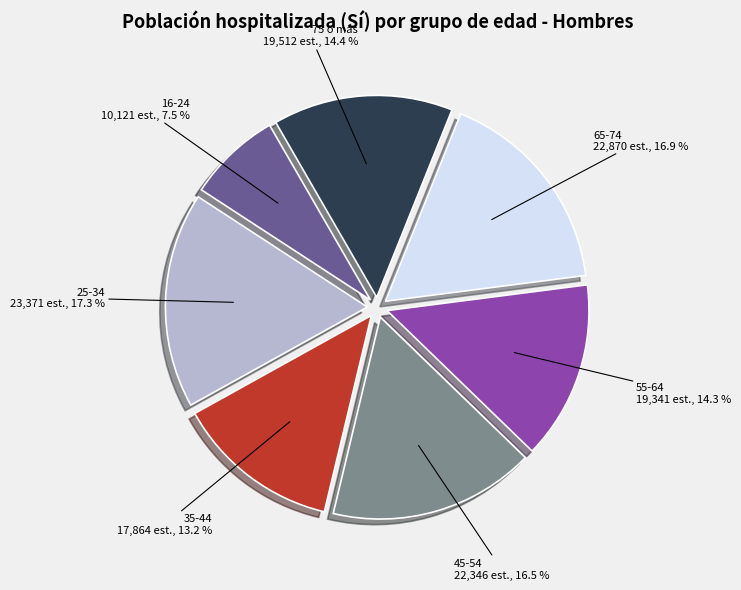

The 65-74 slice represents 24% of the pie. True or false?

False